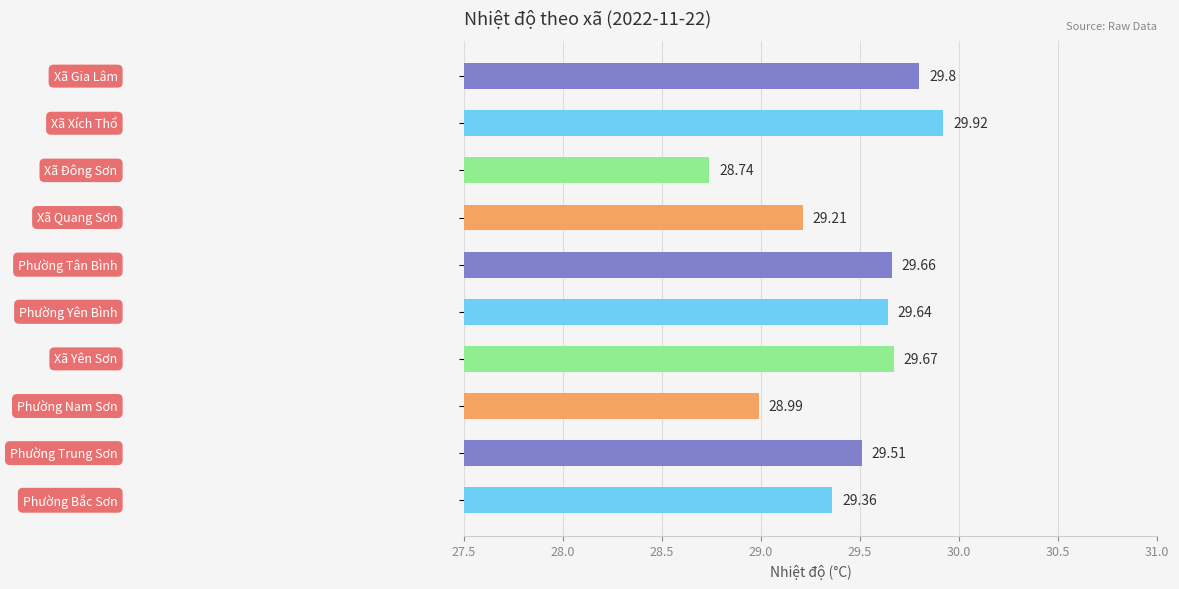

What is the sum of all values?

294.5